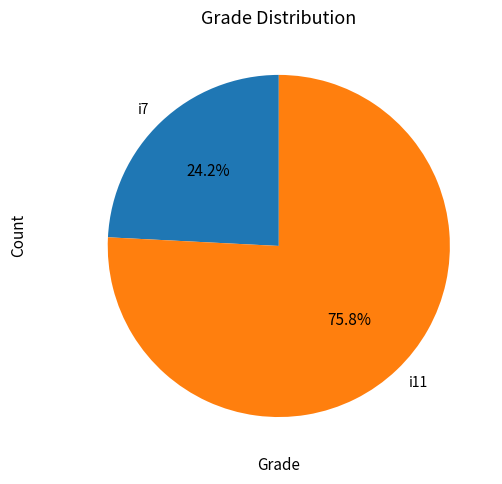

What is the smallest slice in the pie chart?

i7